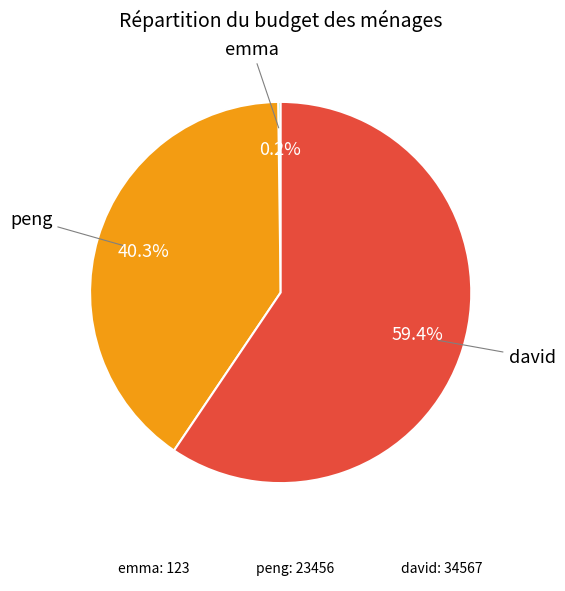

To the nearest percent, what is the difference between the peng and david slice percentages?

19%